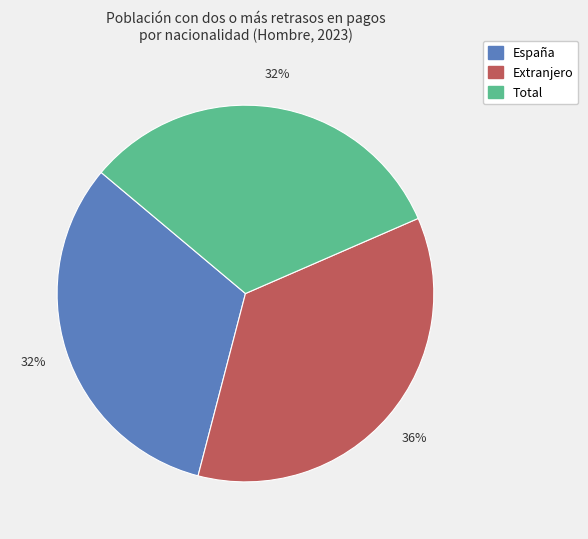

Which category has the biggest portion of the pie?

Extranjero